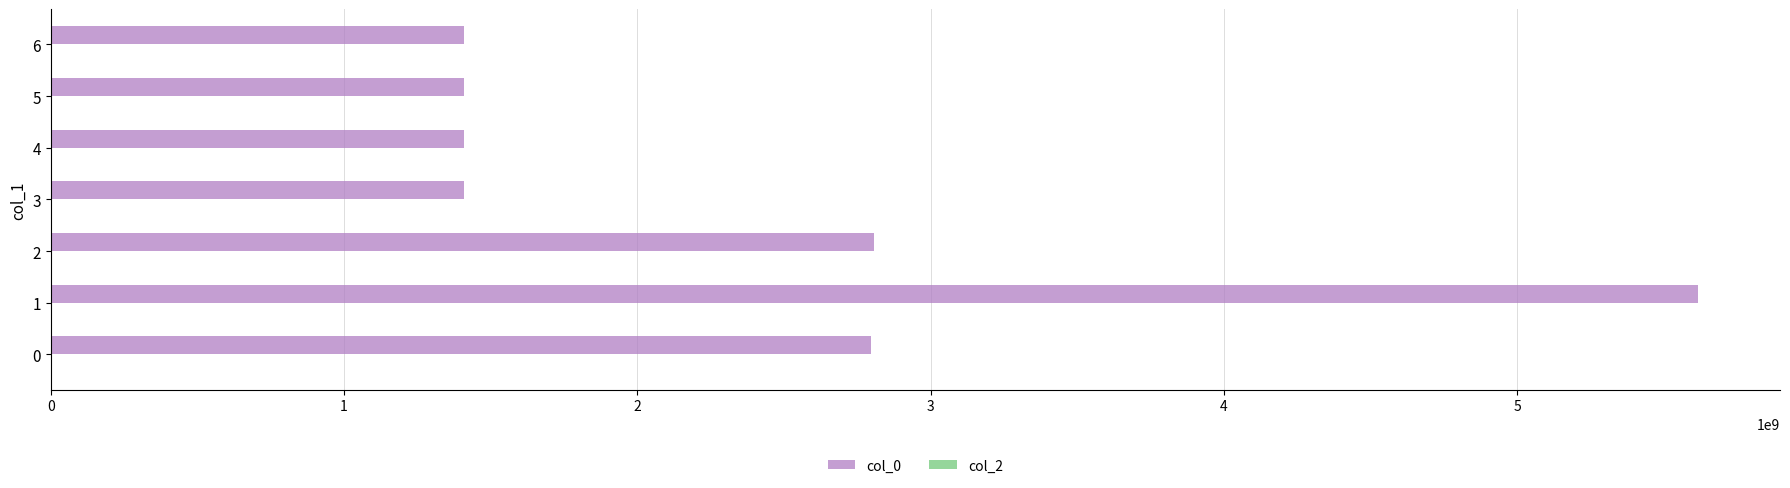

Which label corresponds to the largest value in the chart?

1